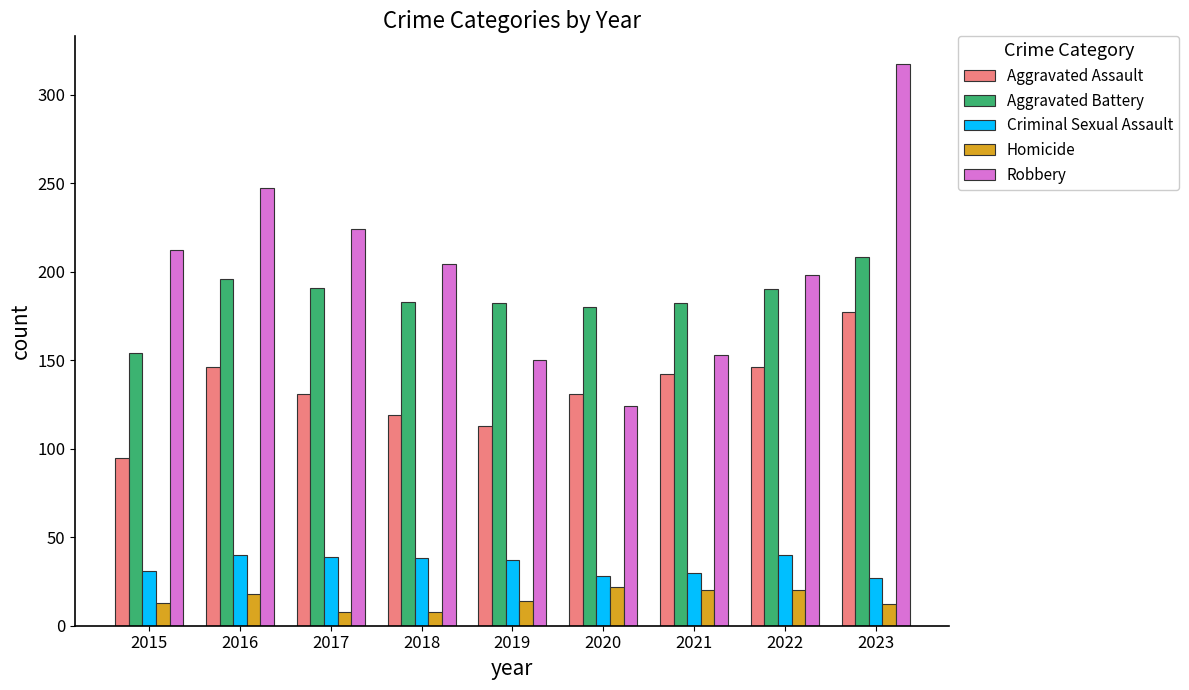

Which series changed the most between 2016 and 2023?

Robbery